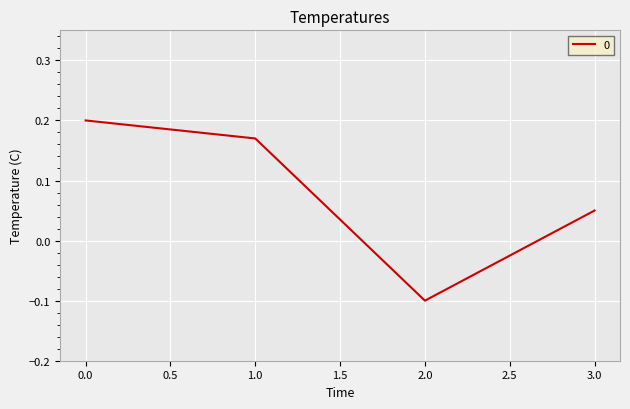

What position from the right is 0.0?

4